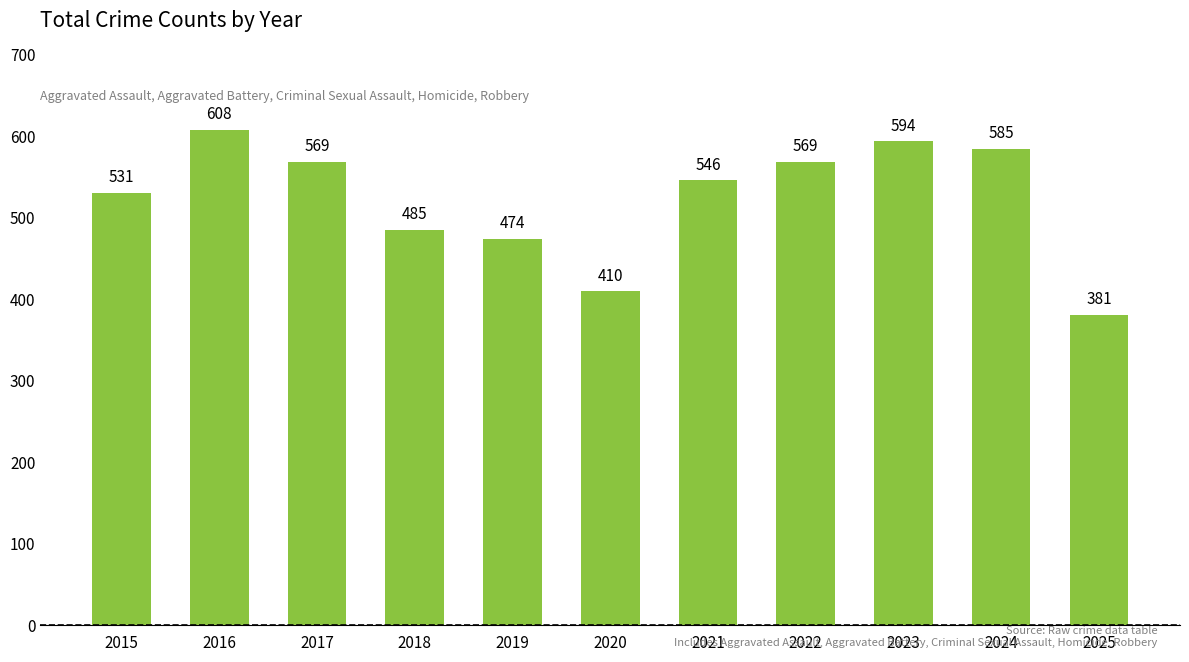

Where does the data first go above 546?

2016